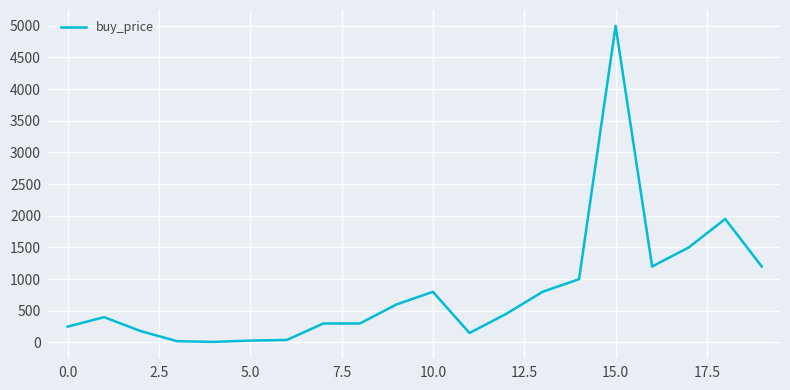

What is the difference between the maximum and minimum values?

4990